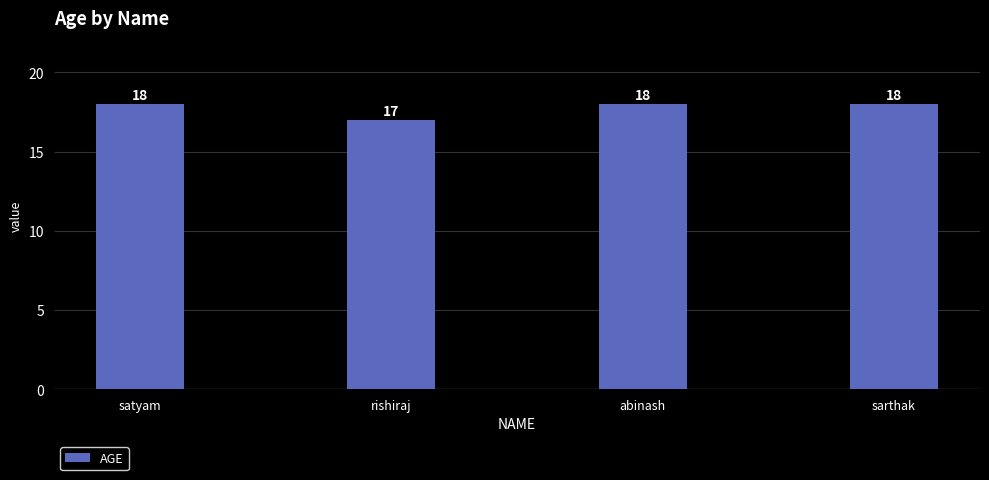

The chart shows a value of 24 at sarthak. True or false?

False